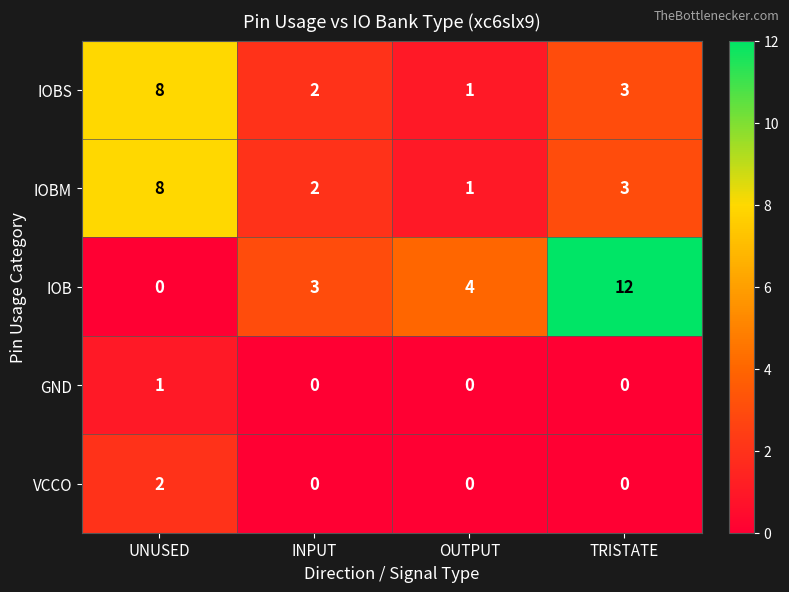

What is the difference between the highest and lowest values at TRISTATE?

12